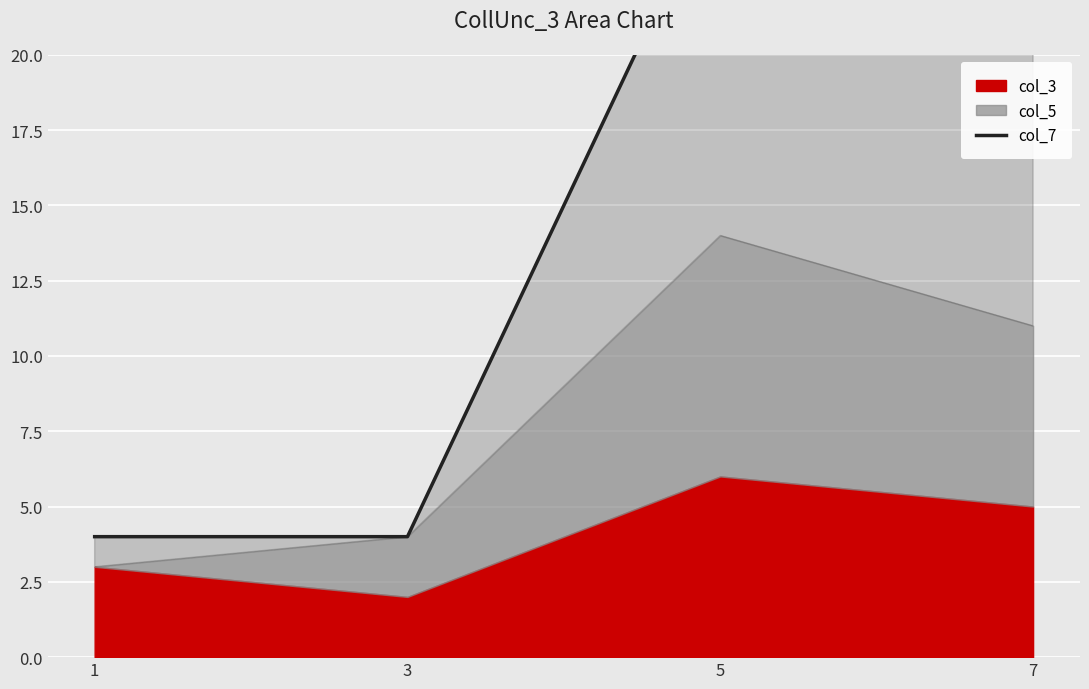

What is the value of the 3rd point from the left?

26